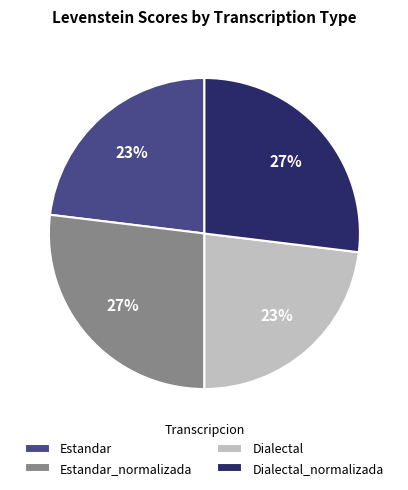

To the nearest percent, what is the difference between the largest and smallest slice percentages?

4%